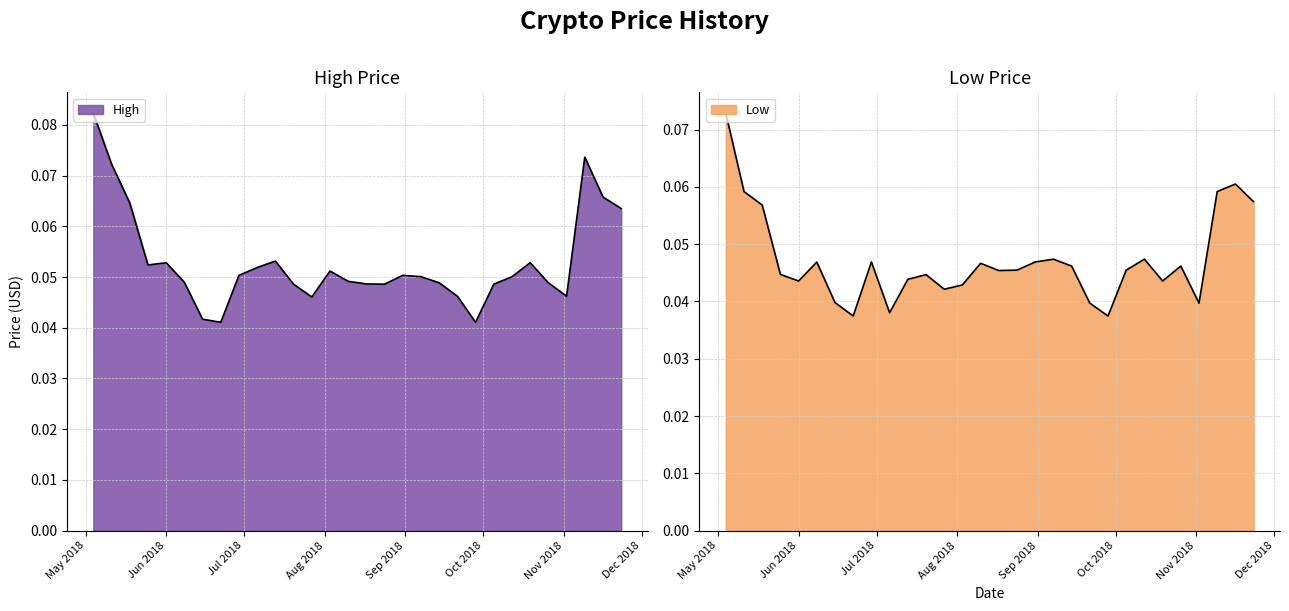

True or false: Low has more than 2 interior local peaks.

True